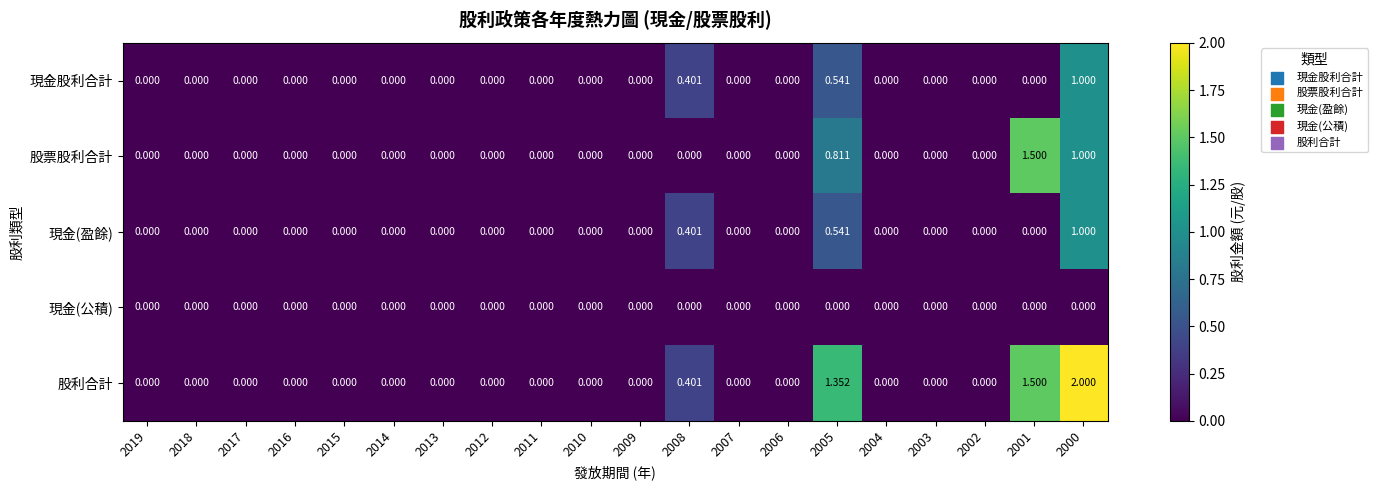

Which series has the largest total across all categories?

股利合計